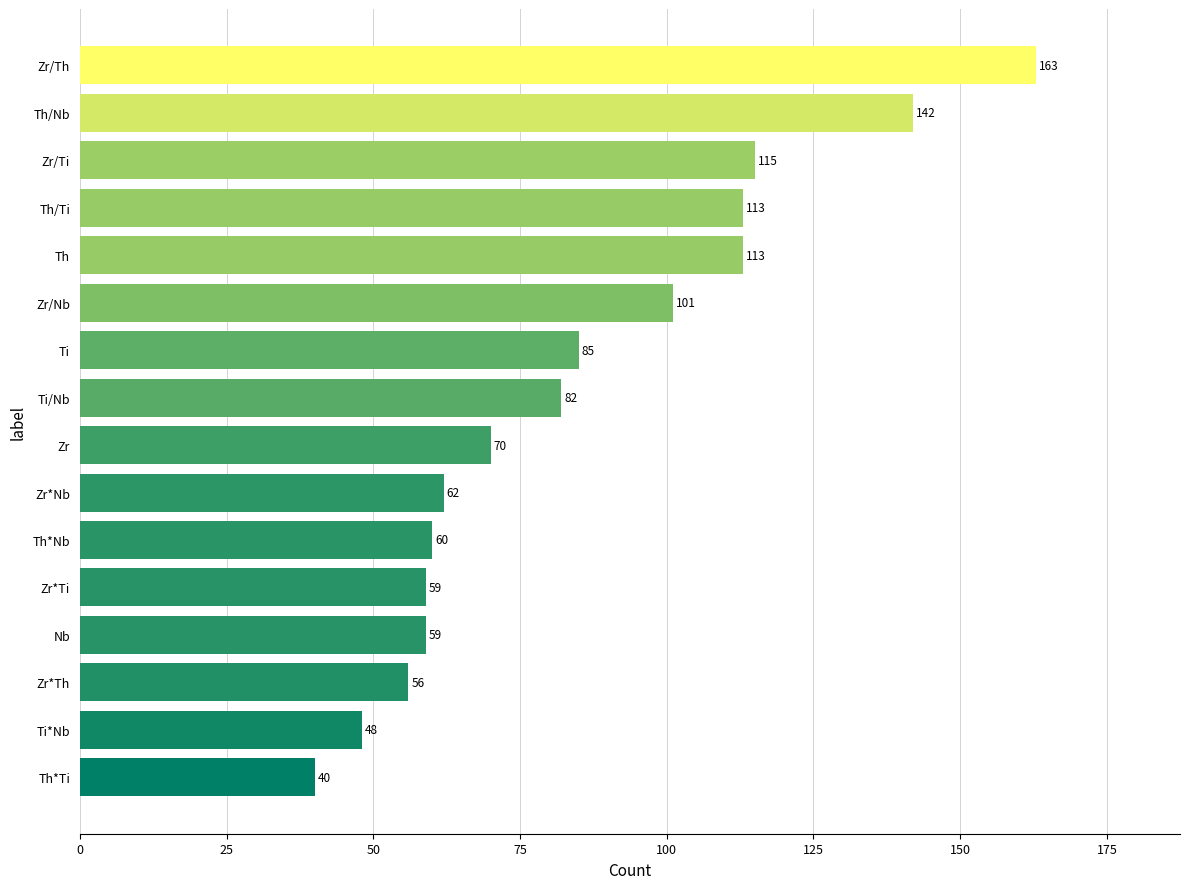

The value at Zr*Nb is 62. True or false?

True